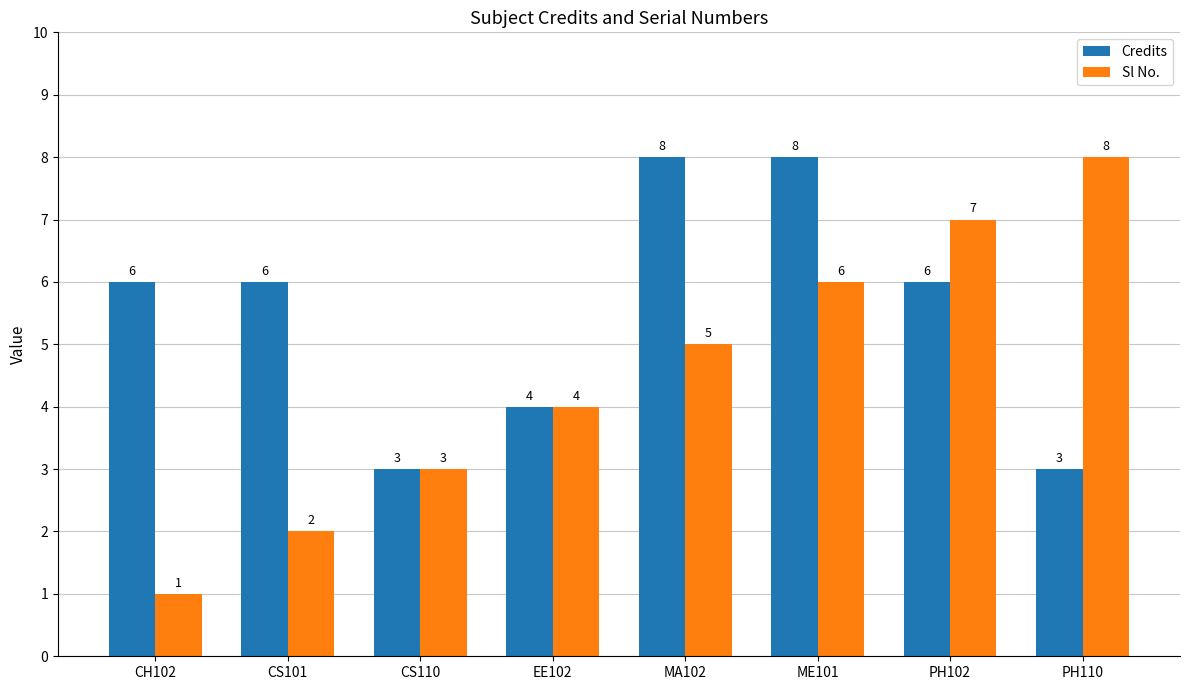

Are the bars grouped side by side (vs. stacked)?

Yes